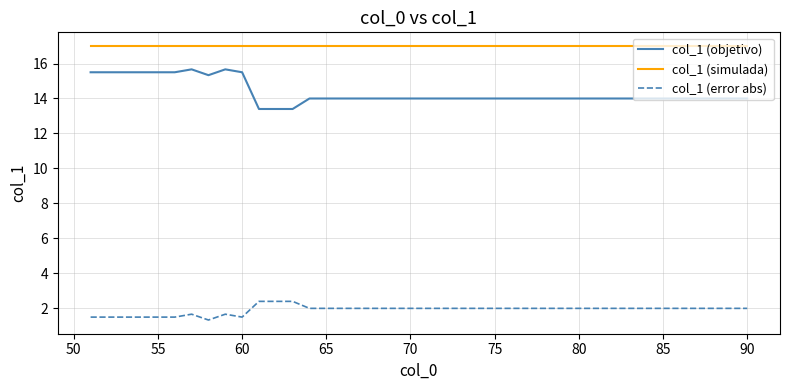

True or false: col_1 (error abs) and col_1 (objetivo) cross at least once.

False